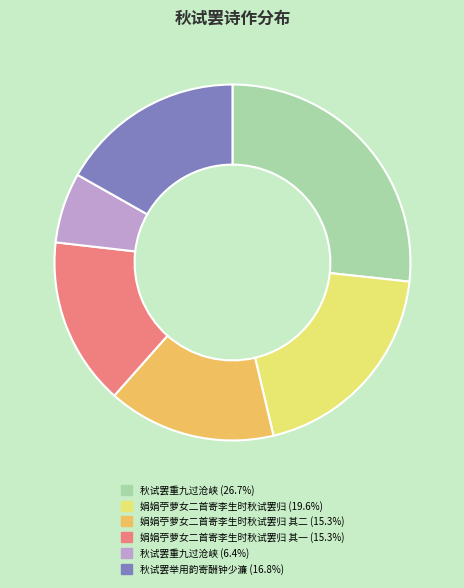

Is the sum of 娟娟苧萝女二首寄李生时秋试罢归 (19.6%) and 秋试罢重九过沧峡 (6.4%) greater than half?

No